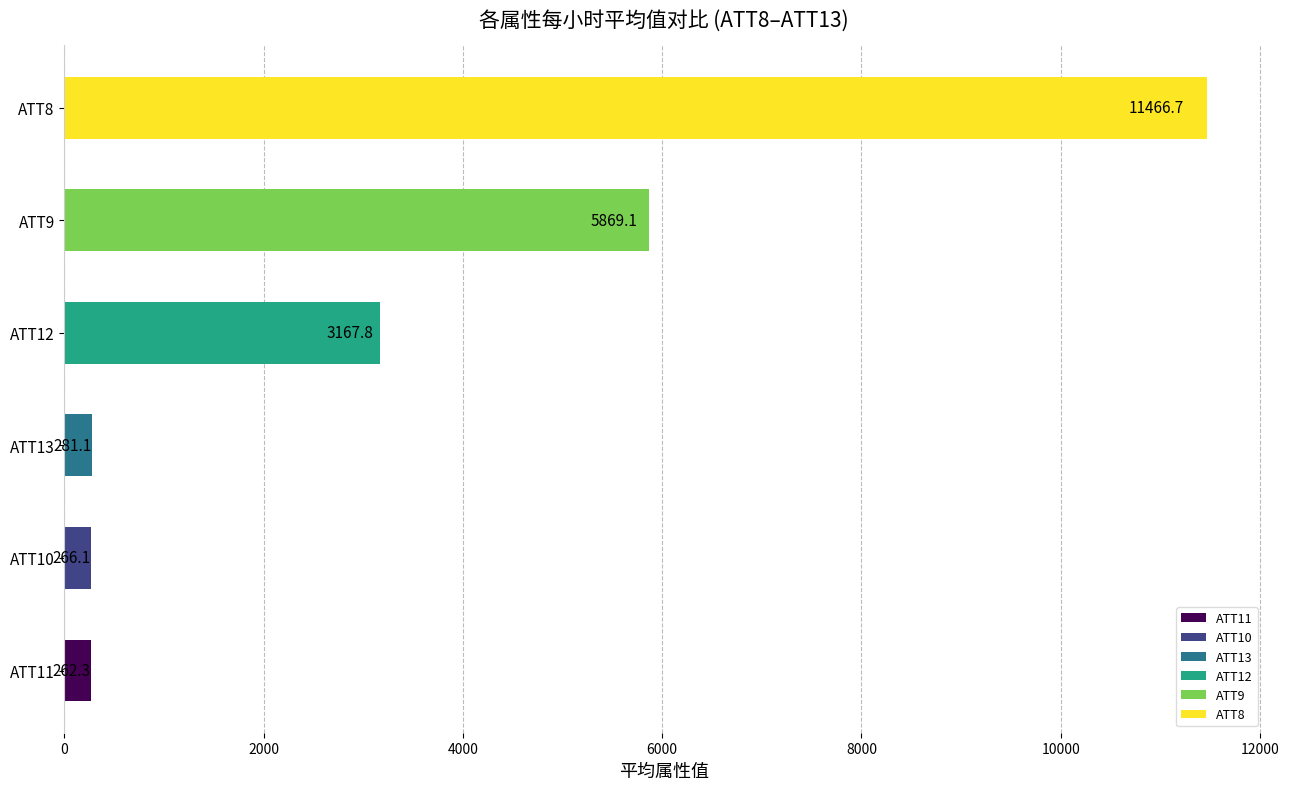

Between 22 and 20, which is larger?

22